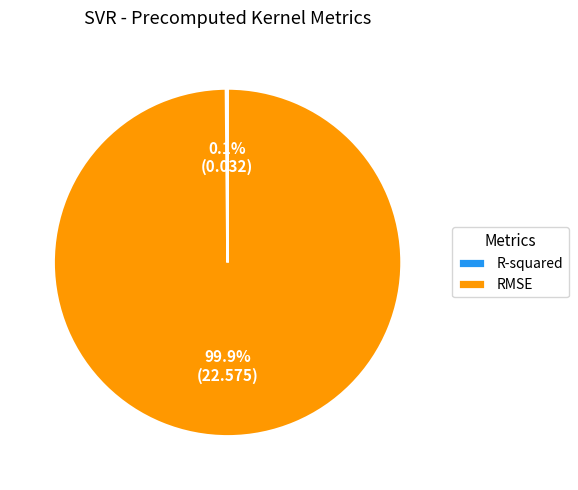

Which category accounts for the majority?

RMSE